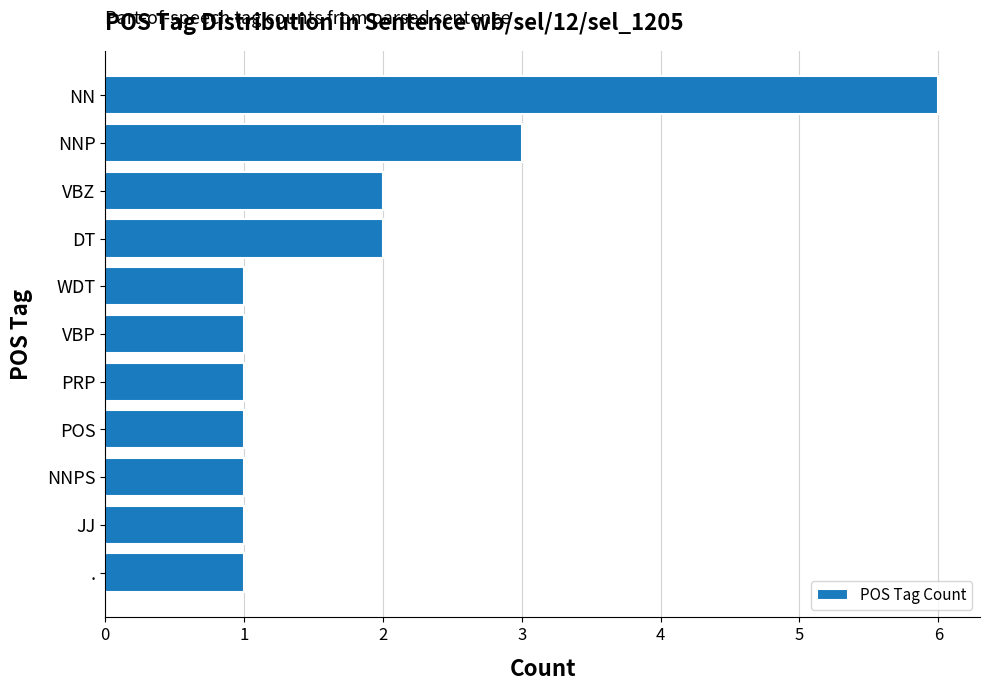

The chart shows a value of 0 at NNPS. True or false?

False